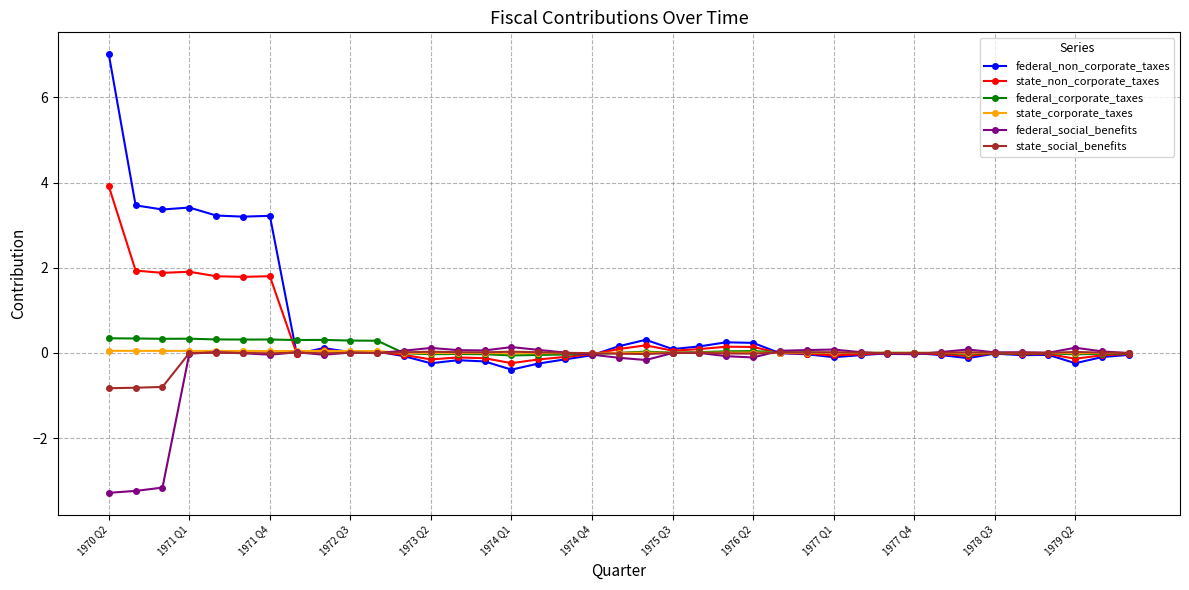

Does the chart have visible grid lines?

Yes